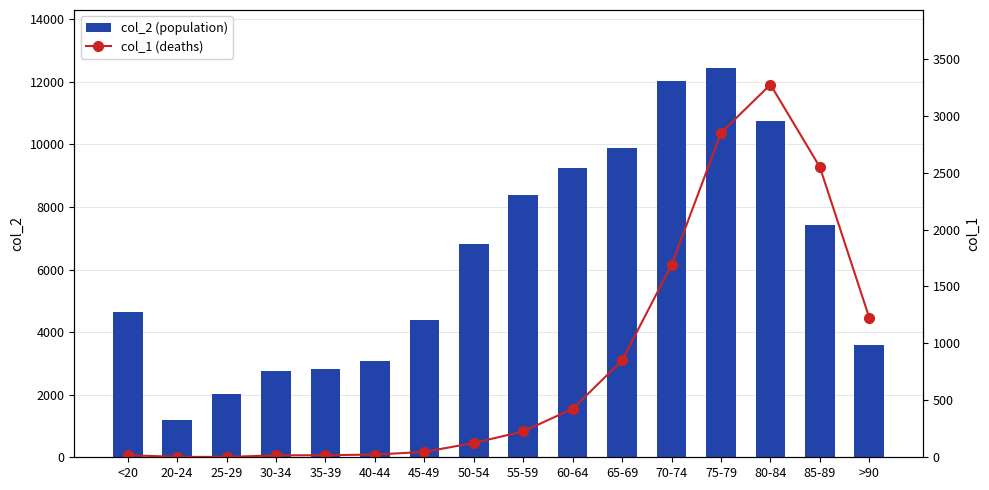

What is the difference between the col_1 (deaths) values at 20-24 and 65-69?

846